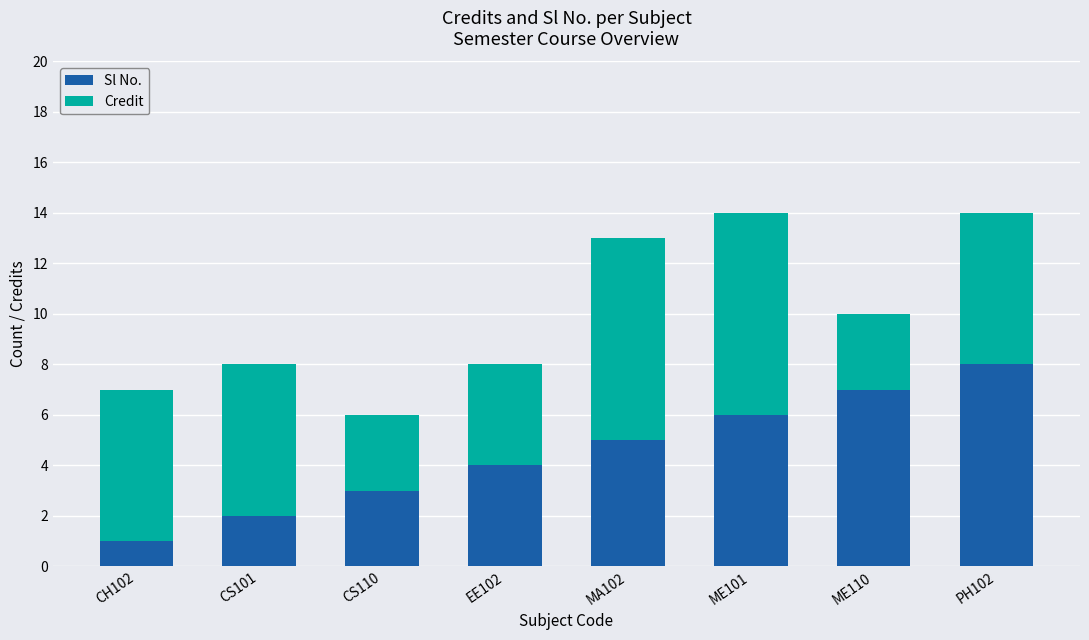

The Sl No. series shows 4 at EE102. True or false?

True